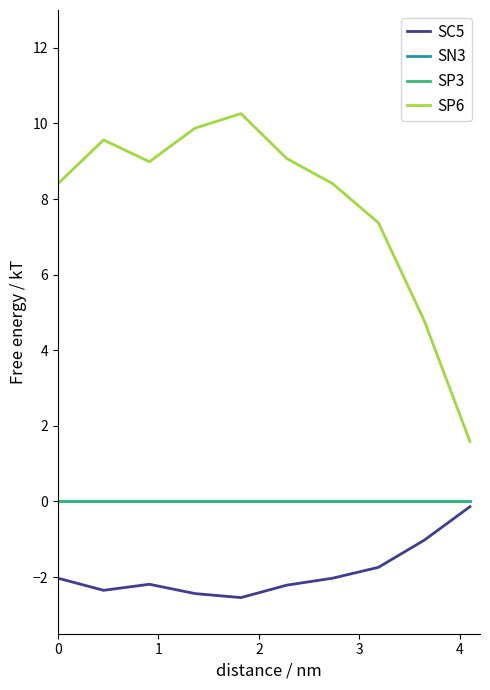

True or false: SN3 and SP6 cross at least once.

False